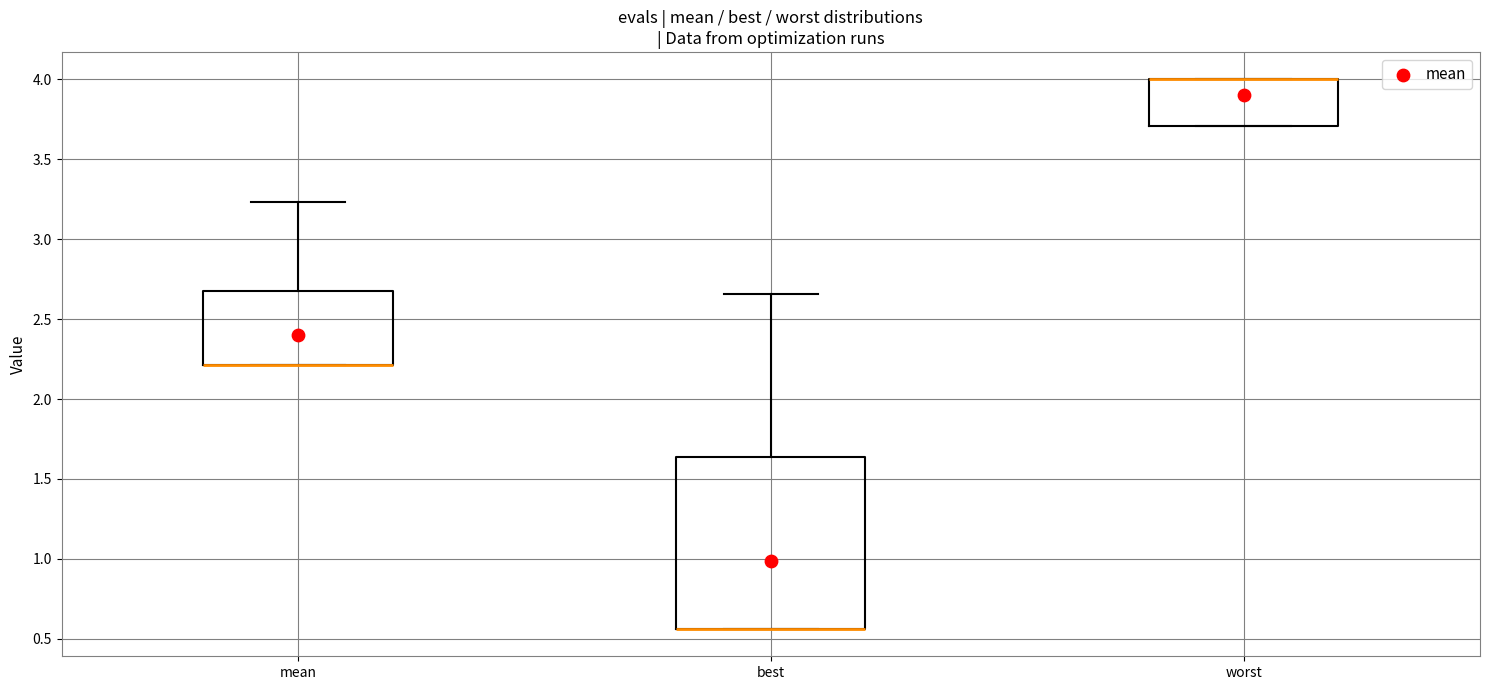

Reading left to right, transcribe this box plot: for each box, give where its median line is, the range the box spans, and where its two whiskers end, as read against the y-axis. The values are not printed on the chart, so give them approximately, as read against the axis.

mean: median 2.20 (drawn on the box's lower edge), box 2.20 to 2.70, whiskers 2.20 to 3.25
best: median 0.55 (drawn on the box's lower edge), box 0.55 to 1.65, whiskers 0.55 to 2.65
worst: median 4.00 (drawn on the box's upper edge), box 3.70 to 4.00, whiskers 3.70 to 4.00